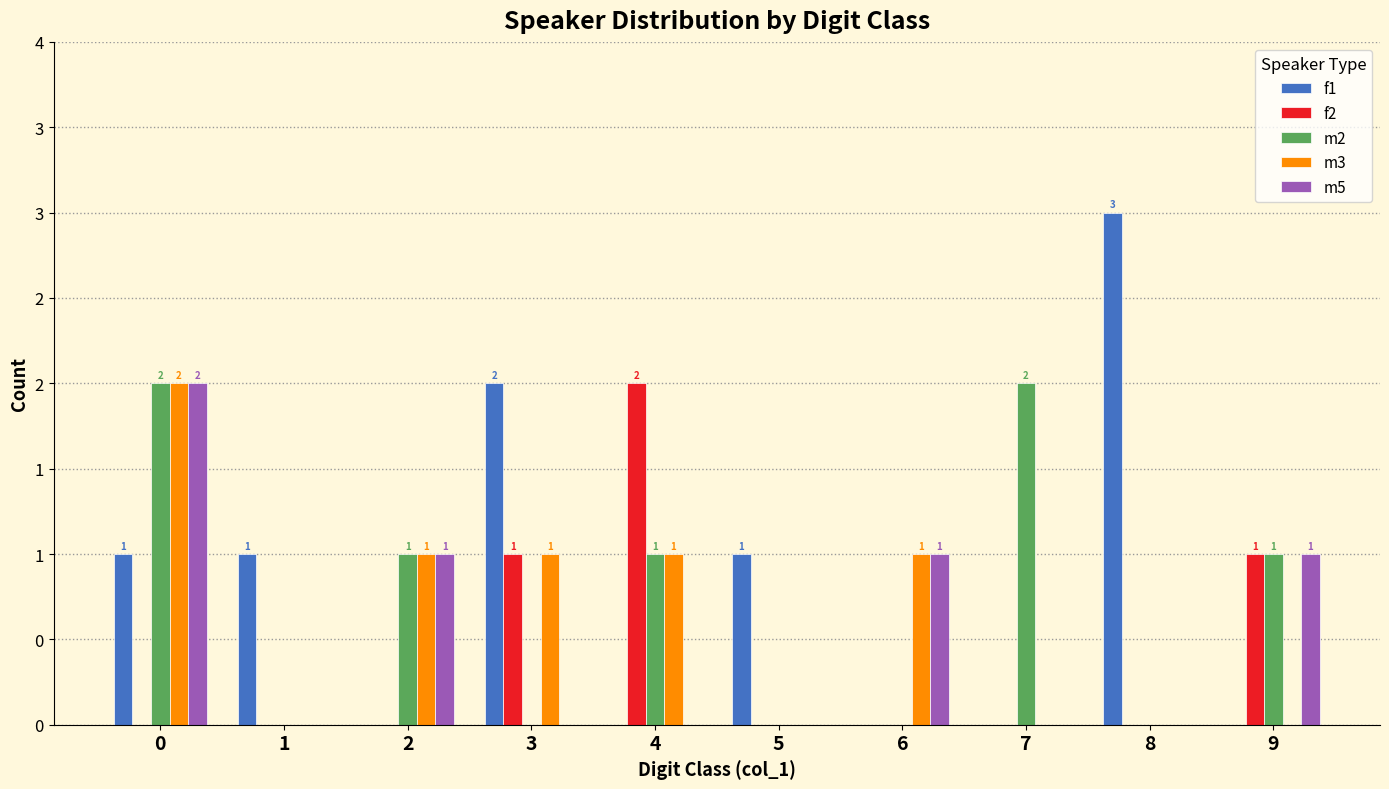

What is the difference between the f1 values at 8 and 9?

3